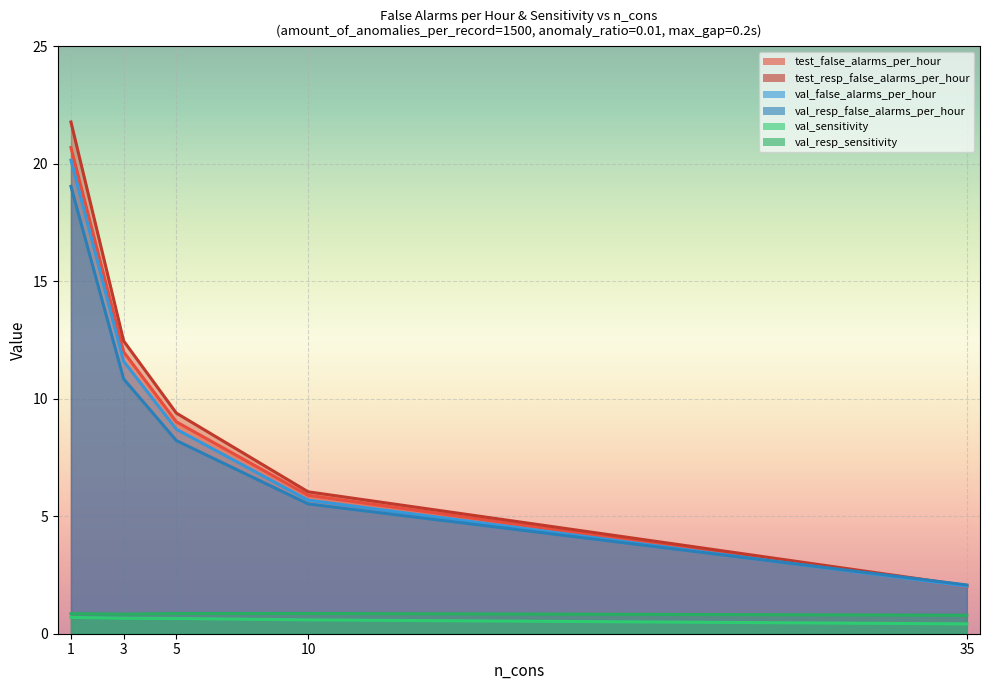

What is the sum of all val_resp_sensitivity values?

4.2